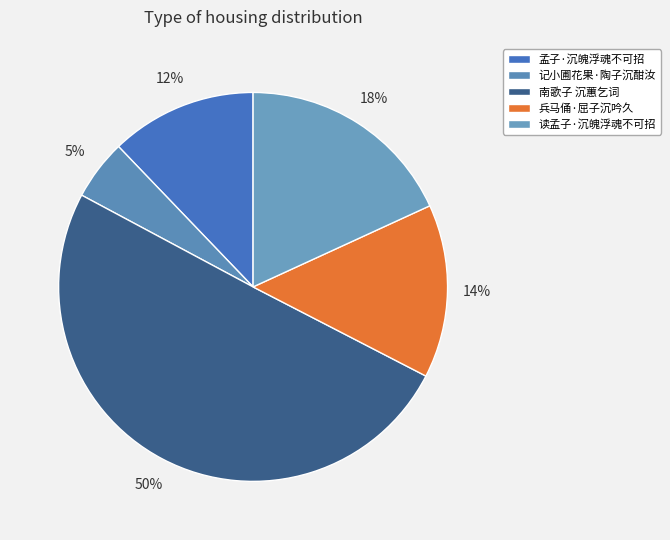

True or false: 孟子·沉魄浮魂不可招 accounts for 12% of the total.

True